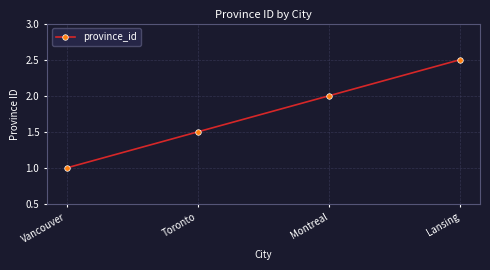

Is it true that the value at Montreal is 1?

False